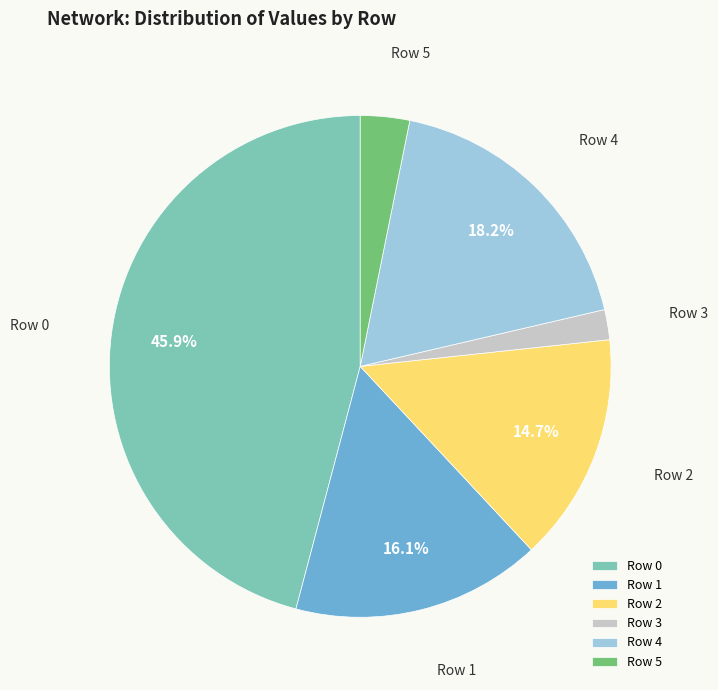

To the nearest percent, what portion does Row 5 represent?

3%